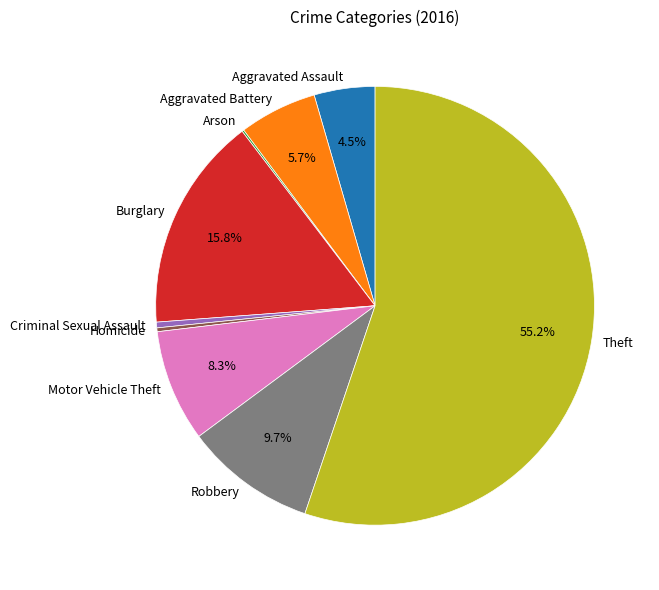

Combined, do Homicide and Burglary account for over 50%?

No